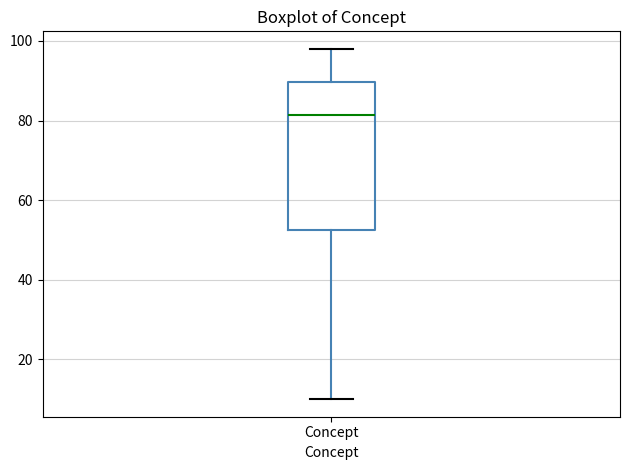

Where is the upper edge of the box for Concept on the y-axis? The values are not printed on the chart, so give them approximately, as read against the axis.

90